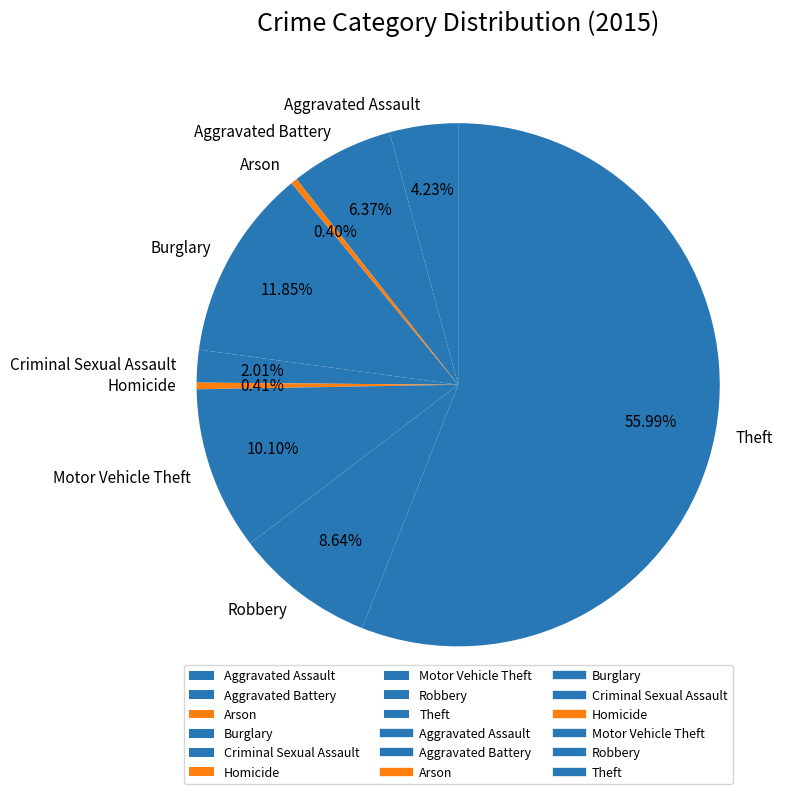

Which category has the biggest portion of the pie?

Theft